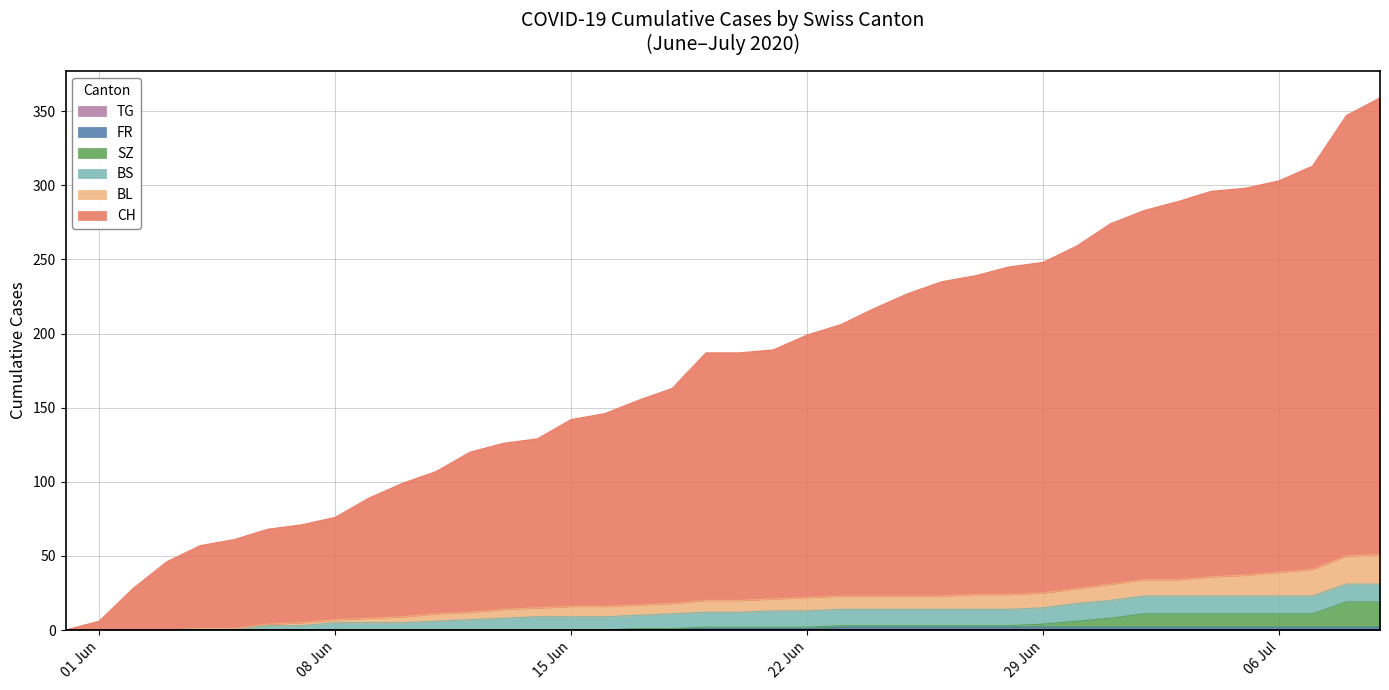

What value does the SZ series have at 2020-07-02, to the nearest 5?

10